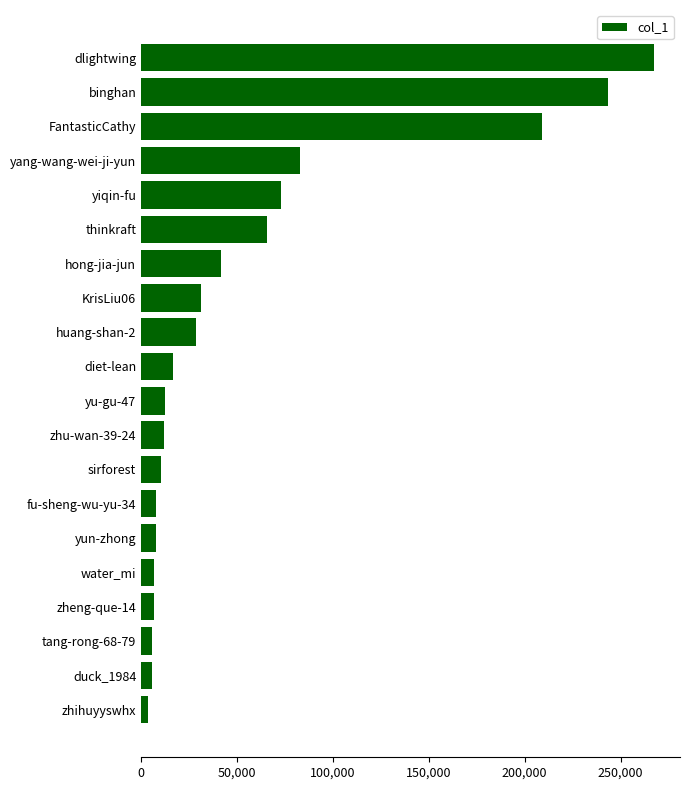

What is the sum of the values at KrisLiu06 and tang-rong-68-79?

36980